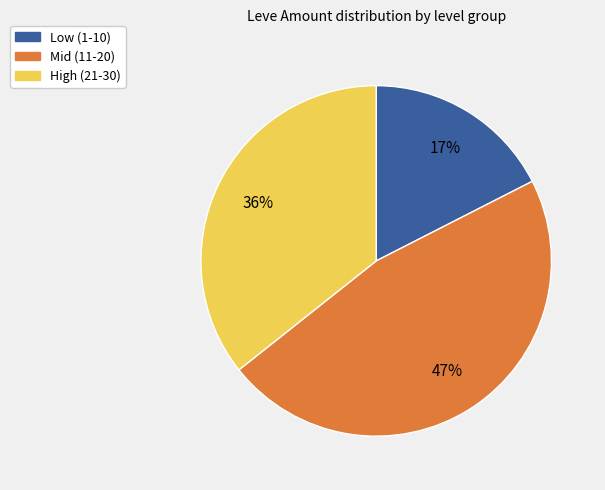

To the nearest percent, what is the average slice percentage?

33%